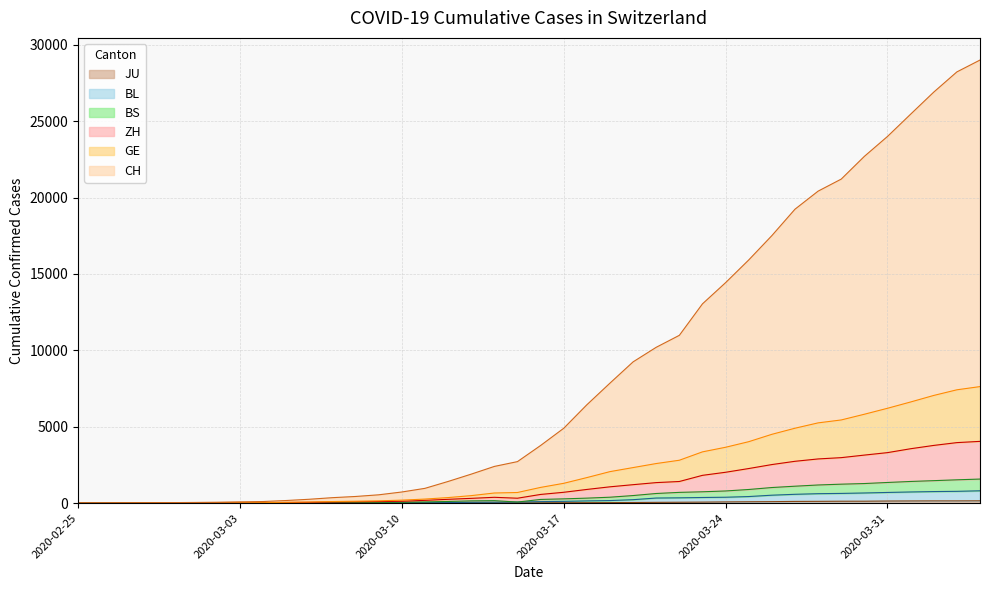

What position from the left is 2020-02-29?

5